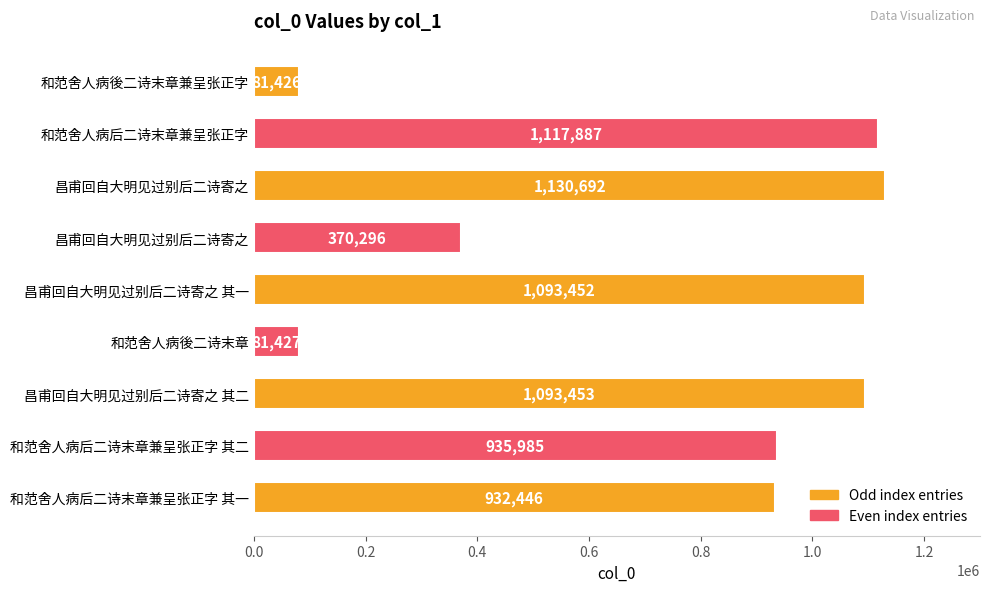

What is the smallest value displayed?

81426